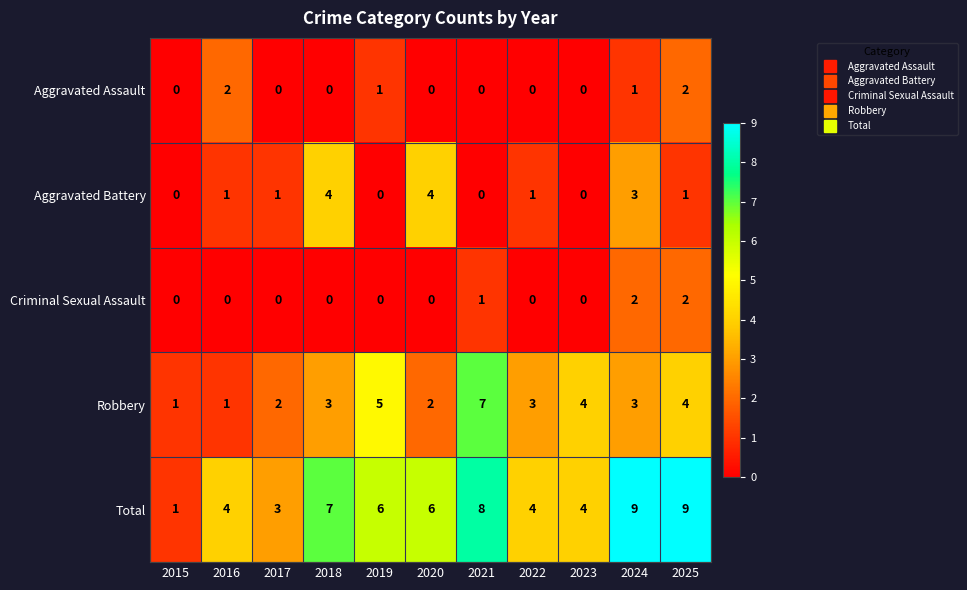

At which label does Total first exceed 6?

2018